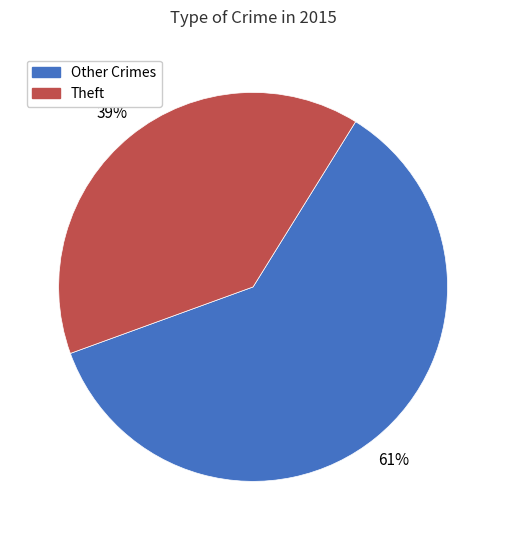

To the nearest percent, what is the average slice percentage?

50%